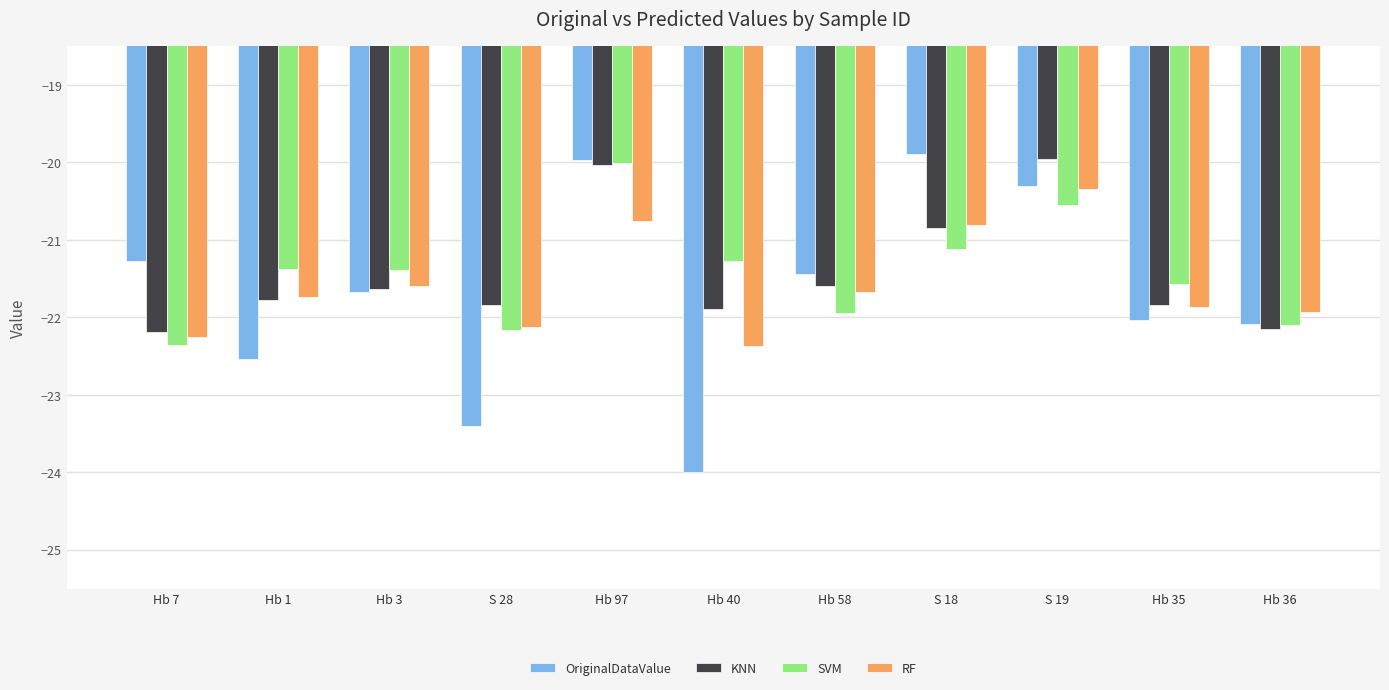

What is the difference between the RF values at S 19 and Hb 35?

1.5